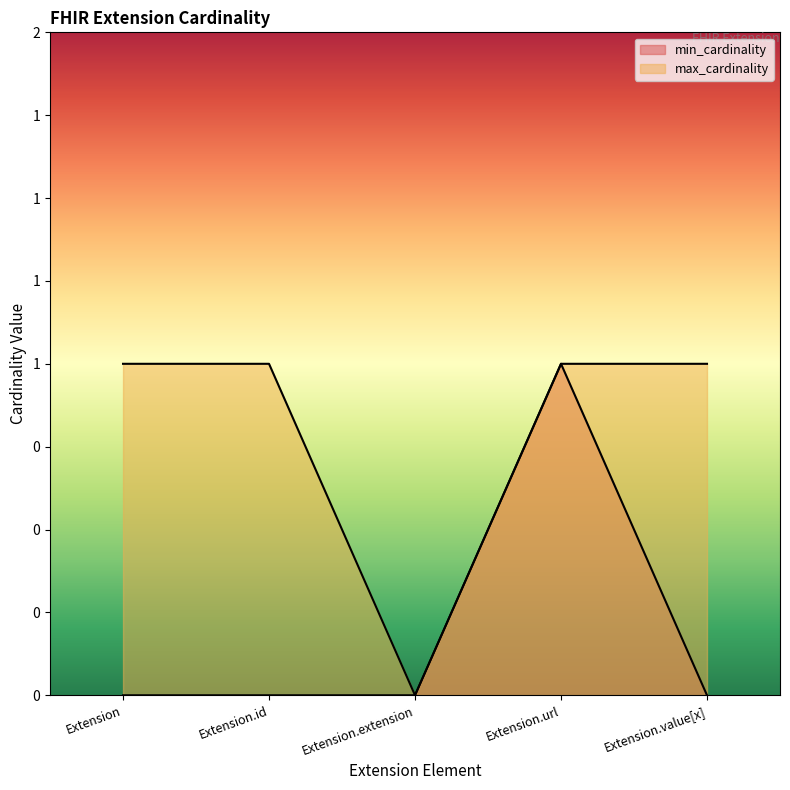

At how many categories does at least one series exceed 0?

4